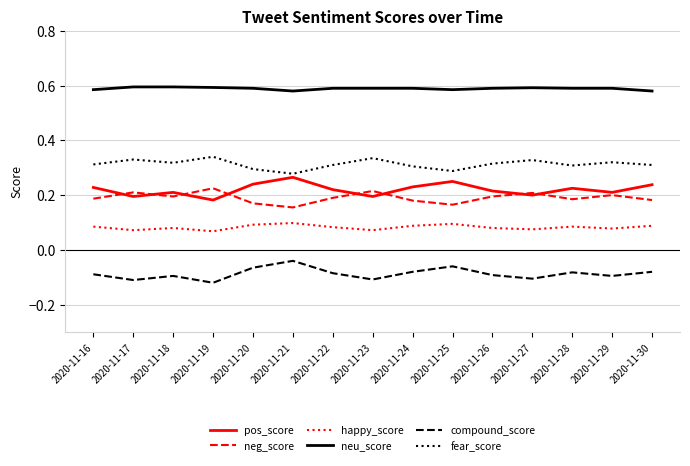

True or false: fear_score and pos_score intersect in this chart.

False